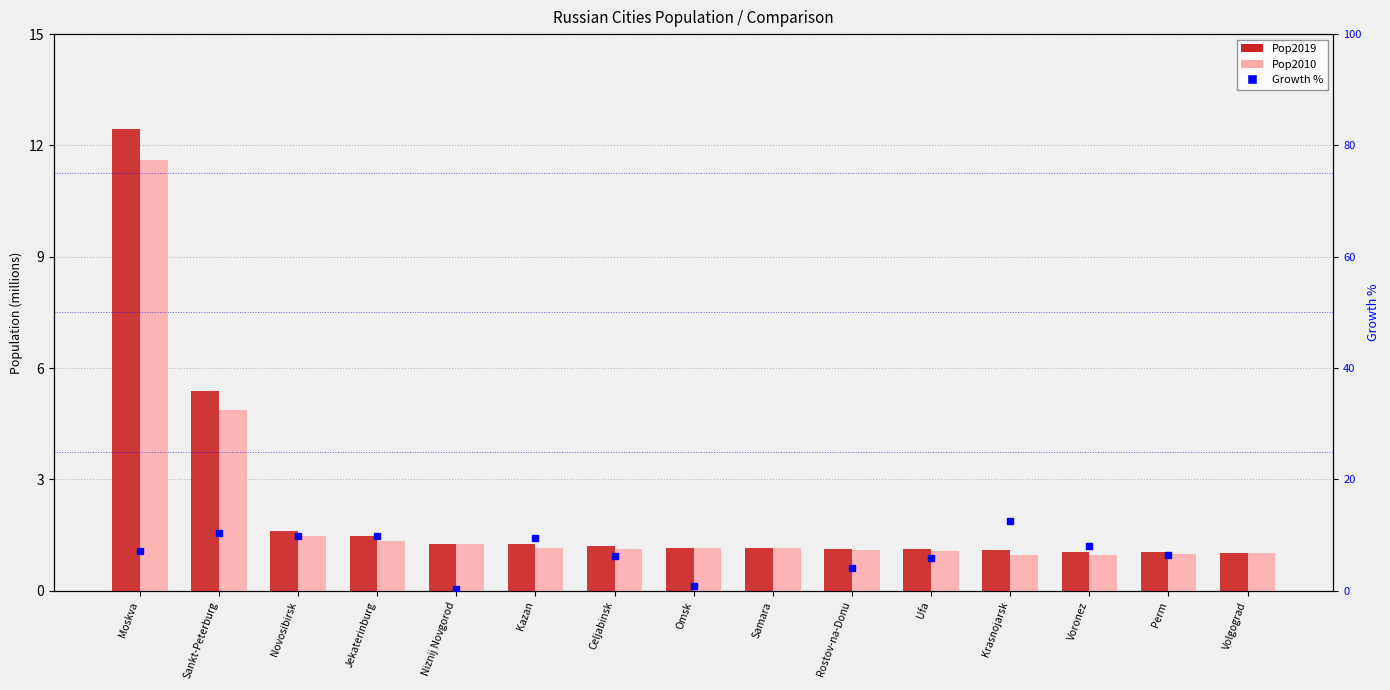

List the series in order of their peak value, lowest first.

Pop2010, Pop2019, Growth %